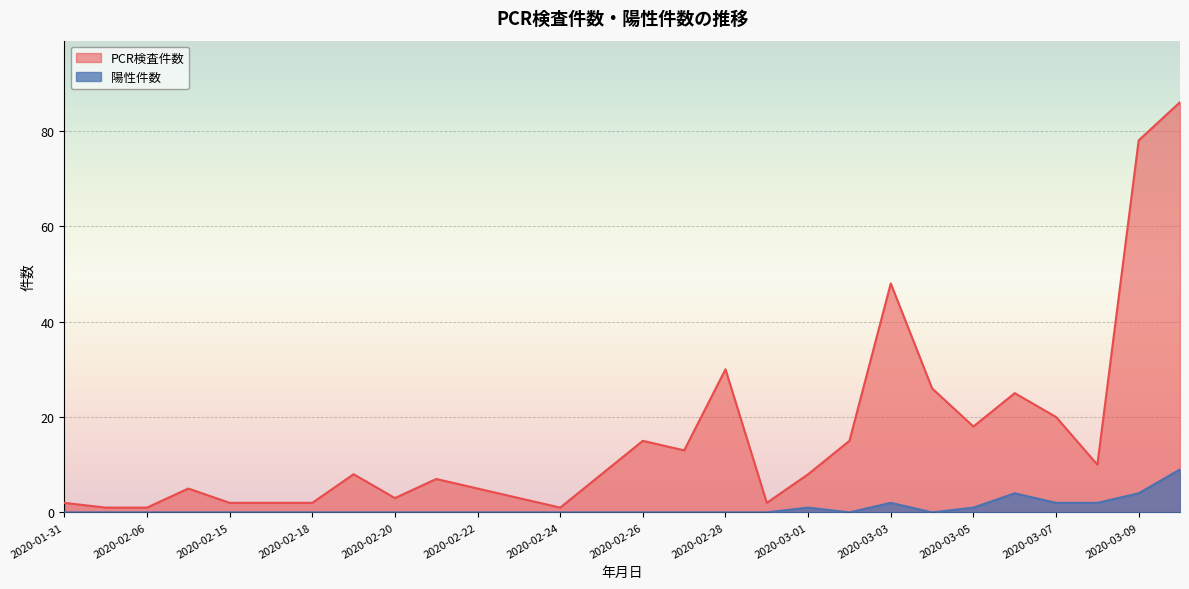

Which series has the largest total across all categories?

PCR検査件数